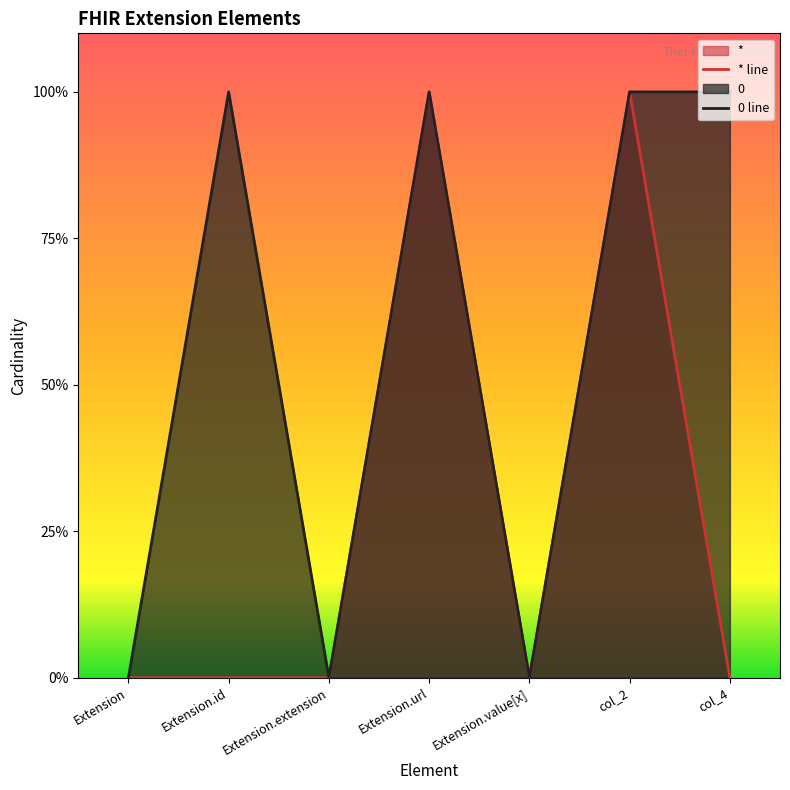

Reading left to right, transcribe all the data shown in this chart.

* line: Extension=0	Extension.id=0	Extension.extension=0	Extension.url=1	Extension.value[x]=0	col_2=1	col_4=0
0 line: Extension=0	Extension.id=1	Extension.extension=0	Extension.url=1	Extension.value[x]=0	col_2=1	col_4=1